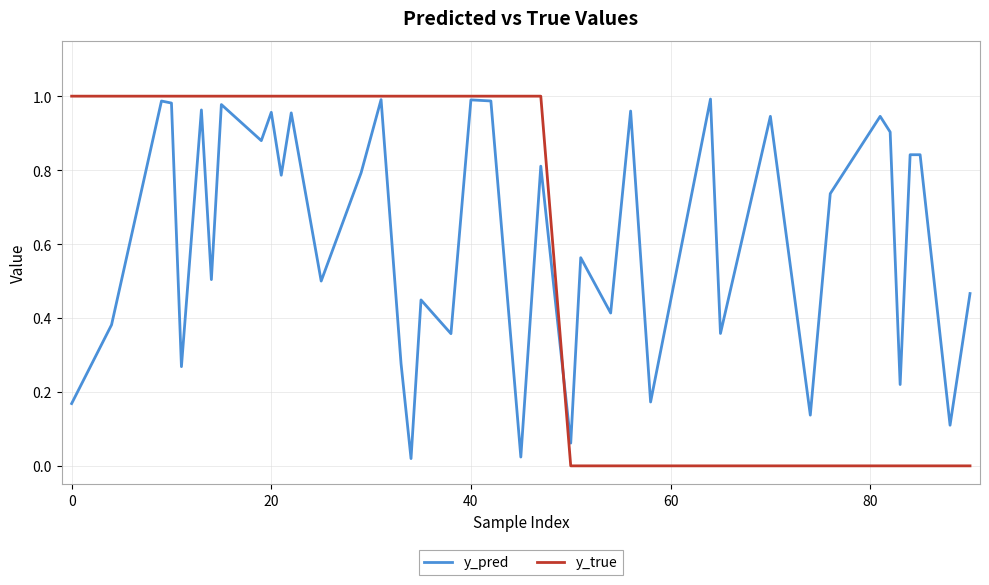

Which series has the largest range (max minus min)?

y_true